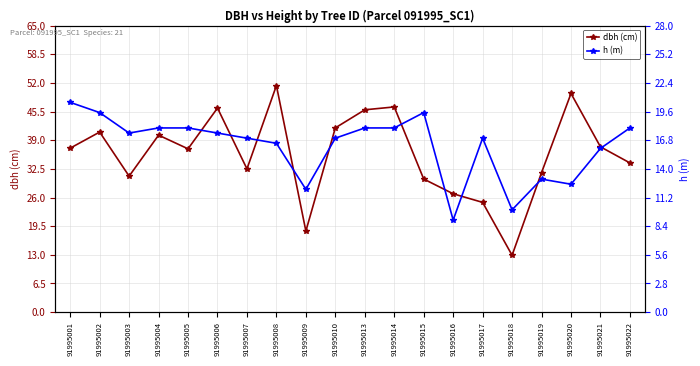

Where is the first local maximum for h (m)?

91995015